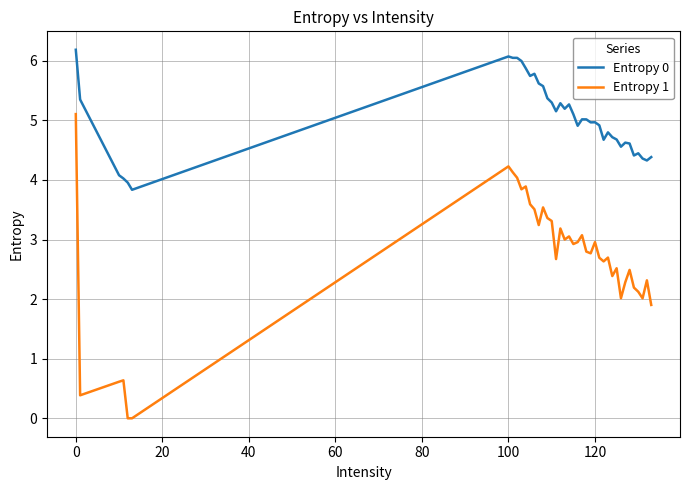

Which series has the largest range (max minus min)?

Entropy 1